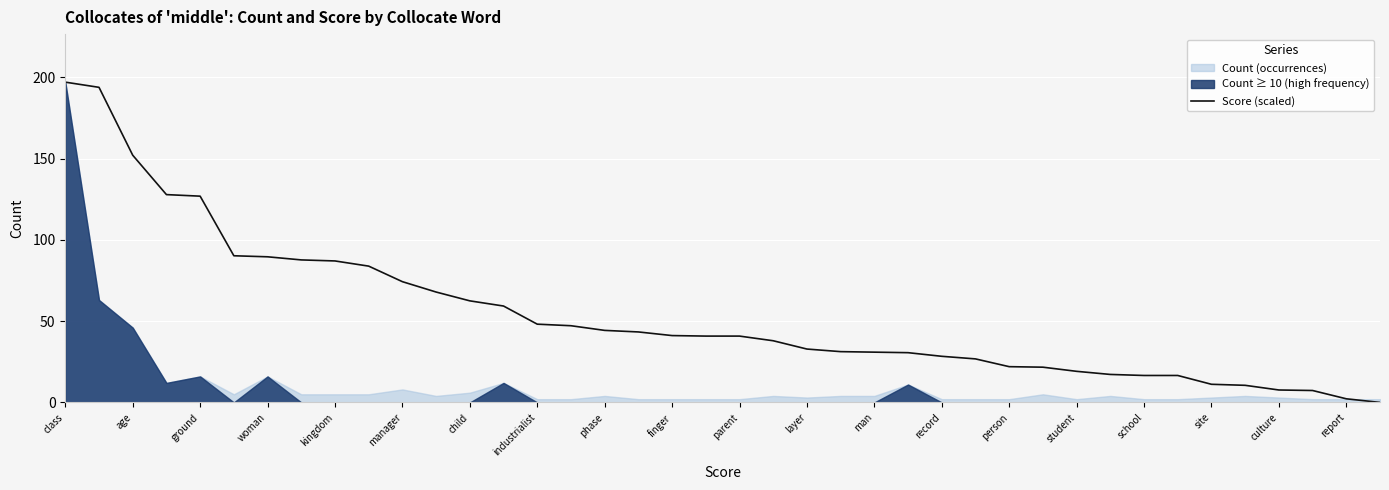

Does the chart display data point markers on the line(s)?

No